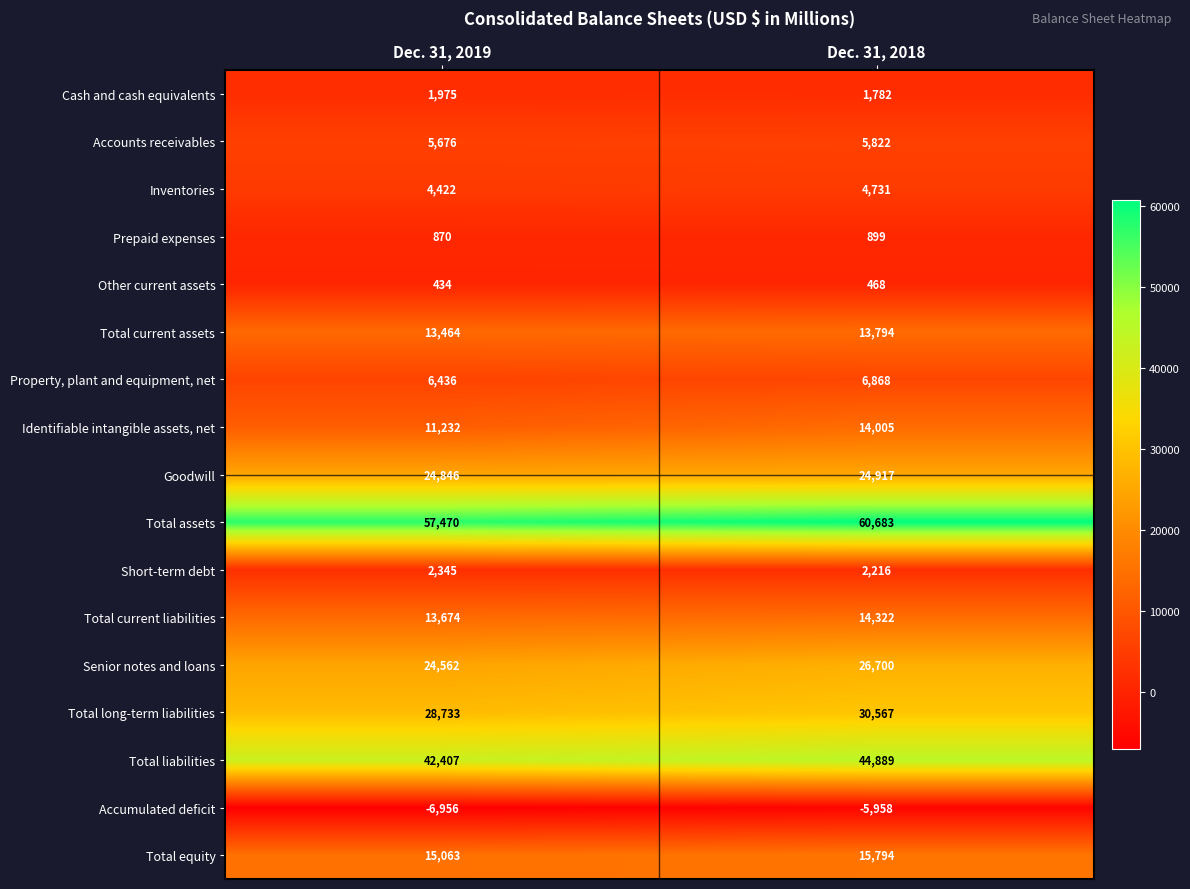

At which category is the sum across all series the highest?

Dec. 31, 2018